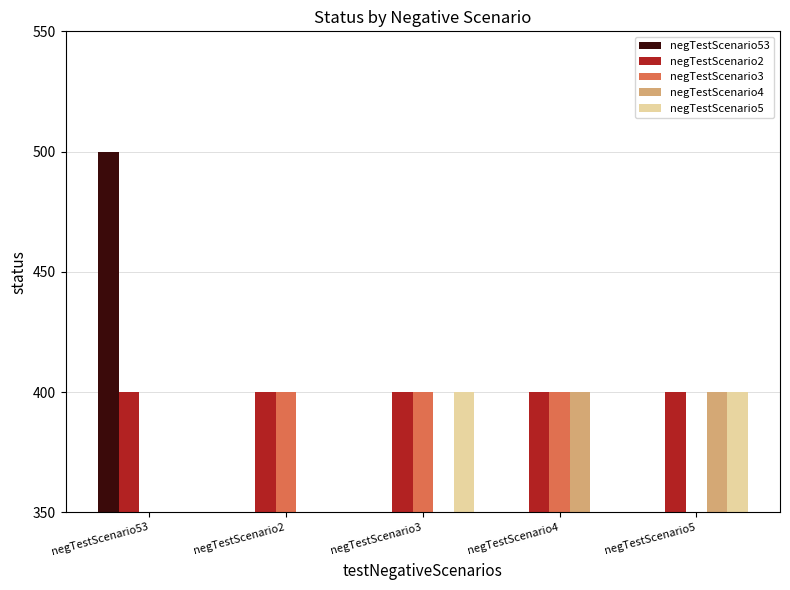

How many categories are shown in the chart?

5